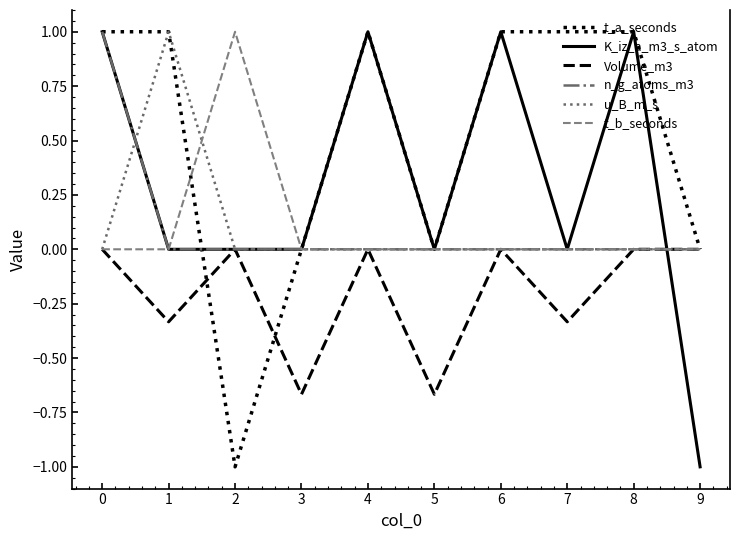

What is the minimum value for t_a_seconds?

-1.0